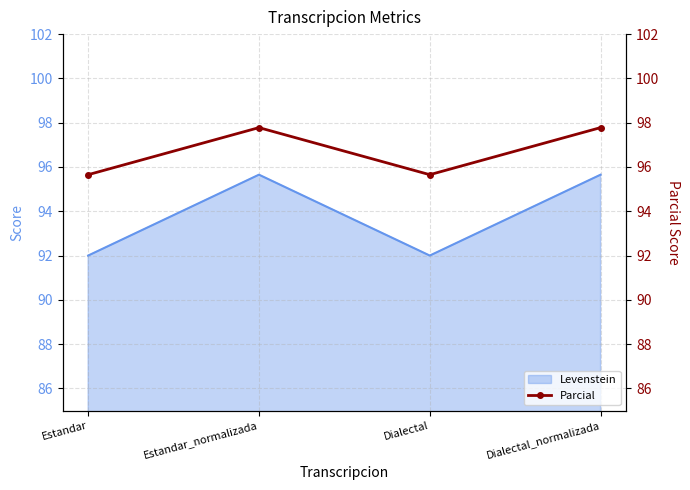

At which category does the data reach its first local valley?

Dialectal